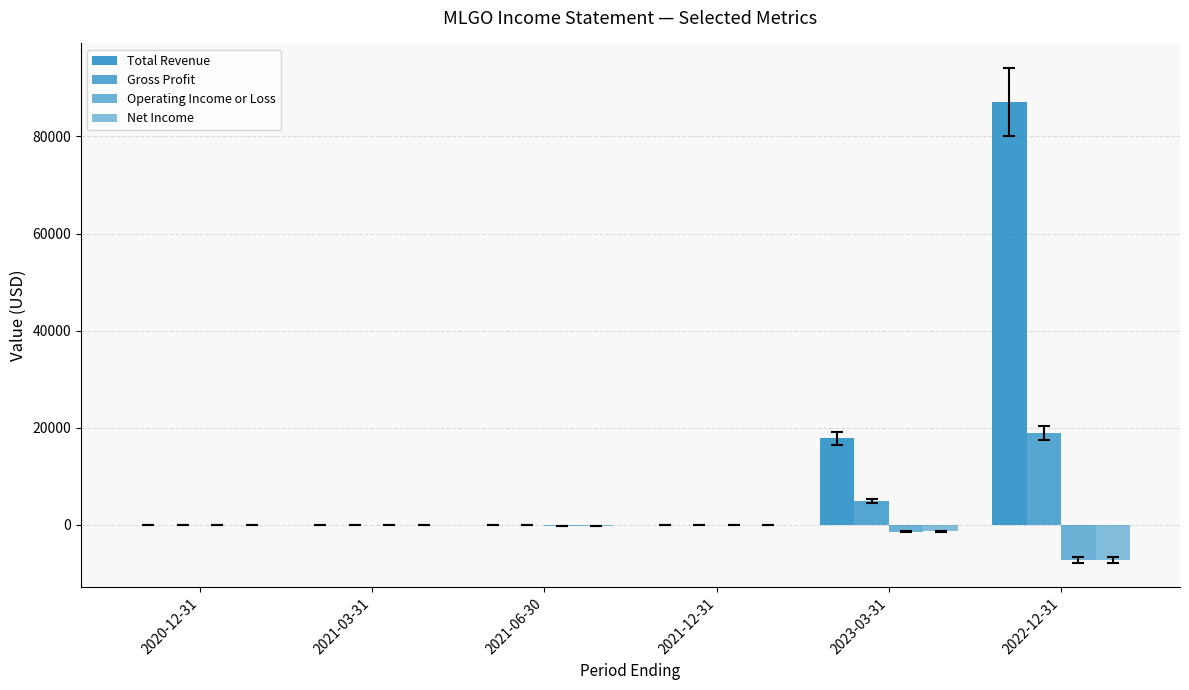

At which label does Operating Income or Loss first exceed -100?

2021-12-31